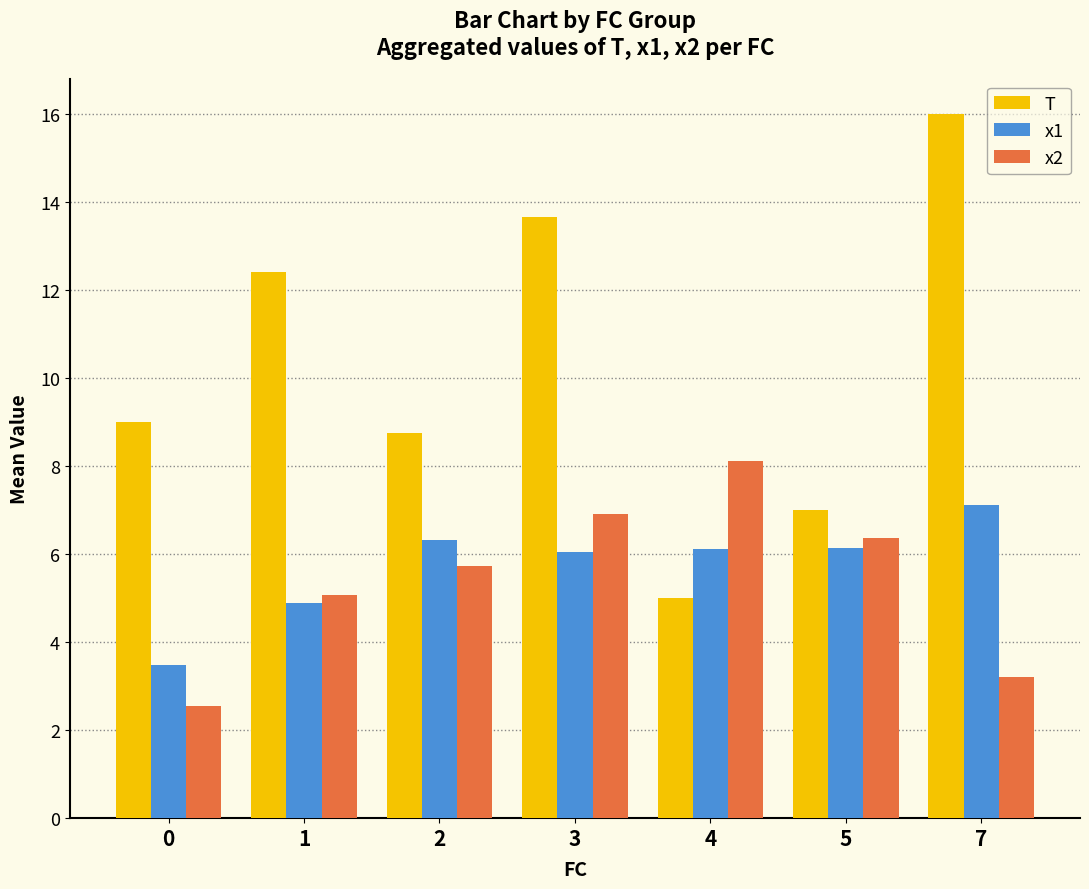

What is the smallest value displayed?

2.6